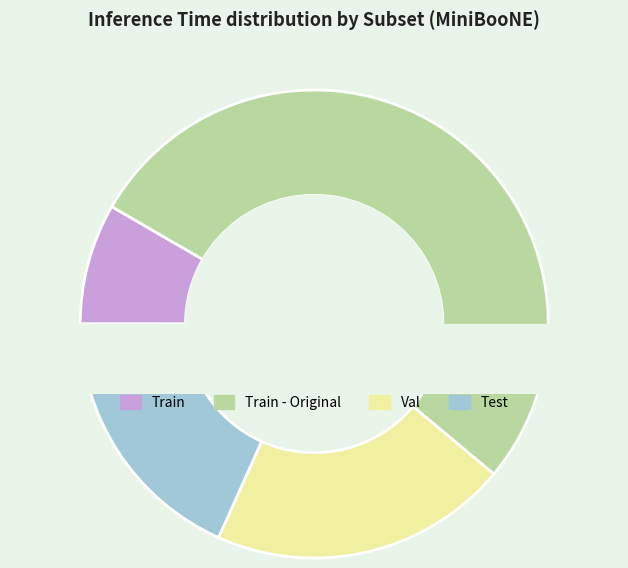

To the nearest percent, what is the difference between the largest and smallest slice percentages?

44%